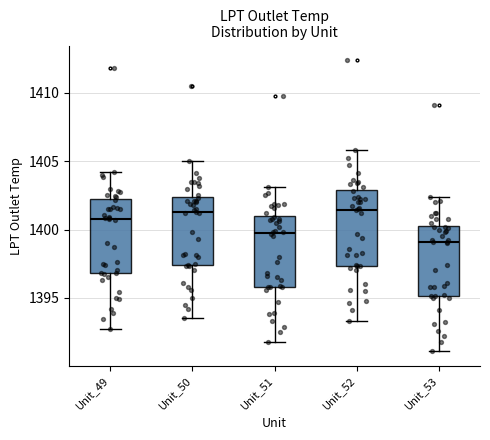

Where does the lower whisker of the box for Unit_49 end on the y-axis? The values are not printed on the chart, so give them approximately, as read against the axis.

1392.5